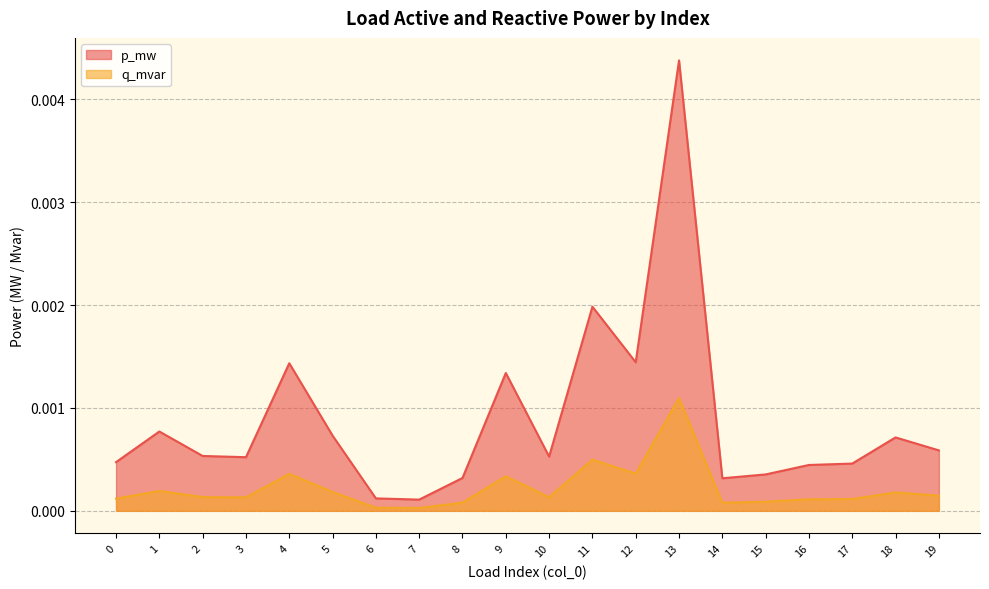

Where is the first local minimum for q_mvar?

3